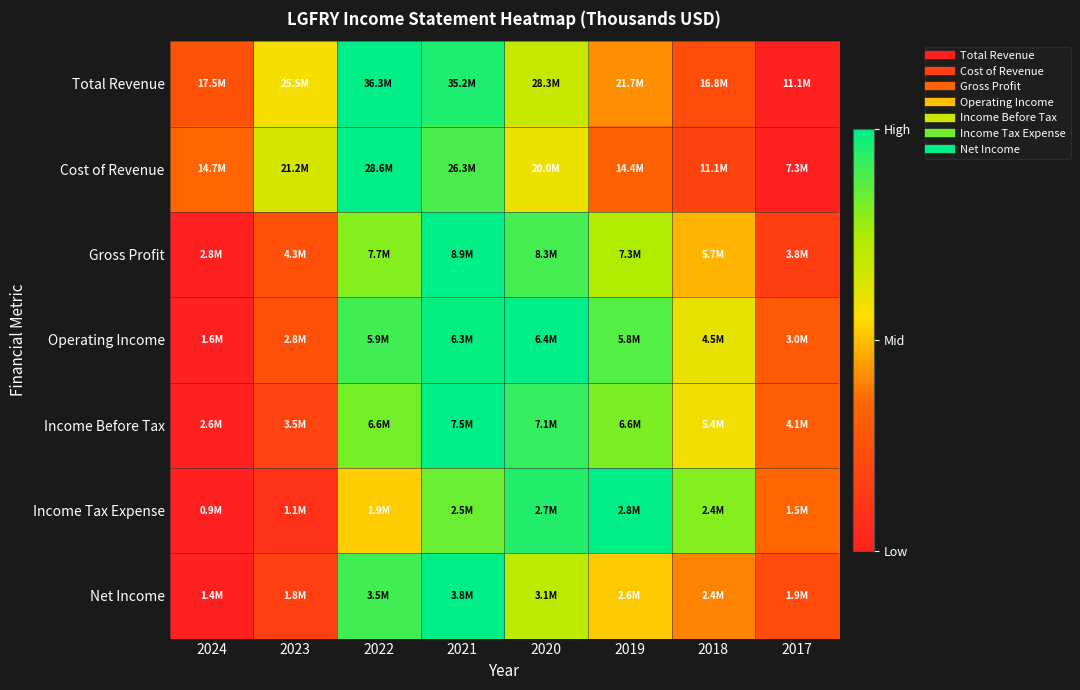

Reading right to left, extract all data points from this chart.

Total Revenue: 2017=0.0	2018=0.2	2019=0.4	2020=0.7	2021=1.0	2022=1.0	2023=0.6	2024=0.3
Cost of Revenue: 2017=0.0	2018=0.2	2019=0.3	2020=0.6	2021=0.9	2022=1.0	2023=0.6	2024=0.3
Gross Profit: 2017=0.2	2018=0.5	2019=0.7	2020=0.9	2021=1.0	2022=0.8	2023=0.2	2024=0.0
Operating Income: 2017=0.3	2018=0.6	2019=0.9	2020=1.0	2021=1.0	2022=0.9	2023=0.2	2024=0.0
Income Before Tax: 2017=0.3	2018=0.6	2019=0.8	2020=0.9	2021=1.0	2022=0.8	2023=0.2	2024=0.0
Income Tax Expense: 2017=0.3	2018=0.8	2019=1.0	2020=0.9	2021=0.8	2022=0.5	2023=0.1	2024=0.0
Net Income: 2017=0.2	2018=0.4	2019=0.5	2020=0.7	2021=1.0	2022=0.9	2023=0.2	2024=0.0